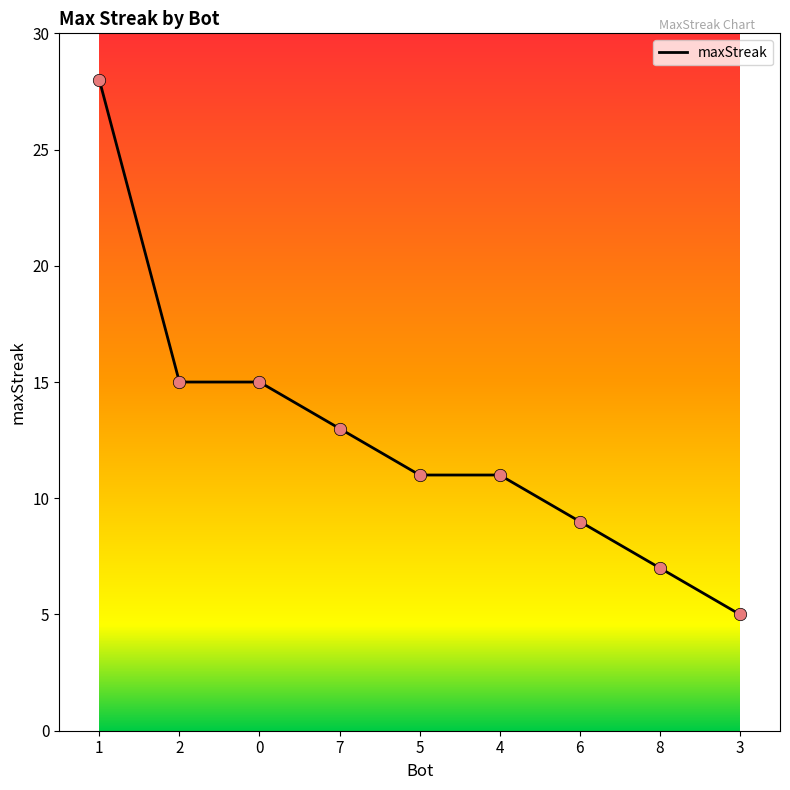

Approximately how many times larger is the value at 3 compared to 1?

0.2